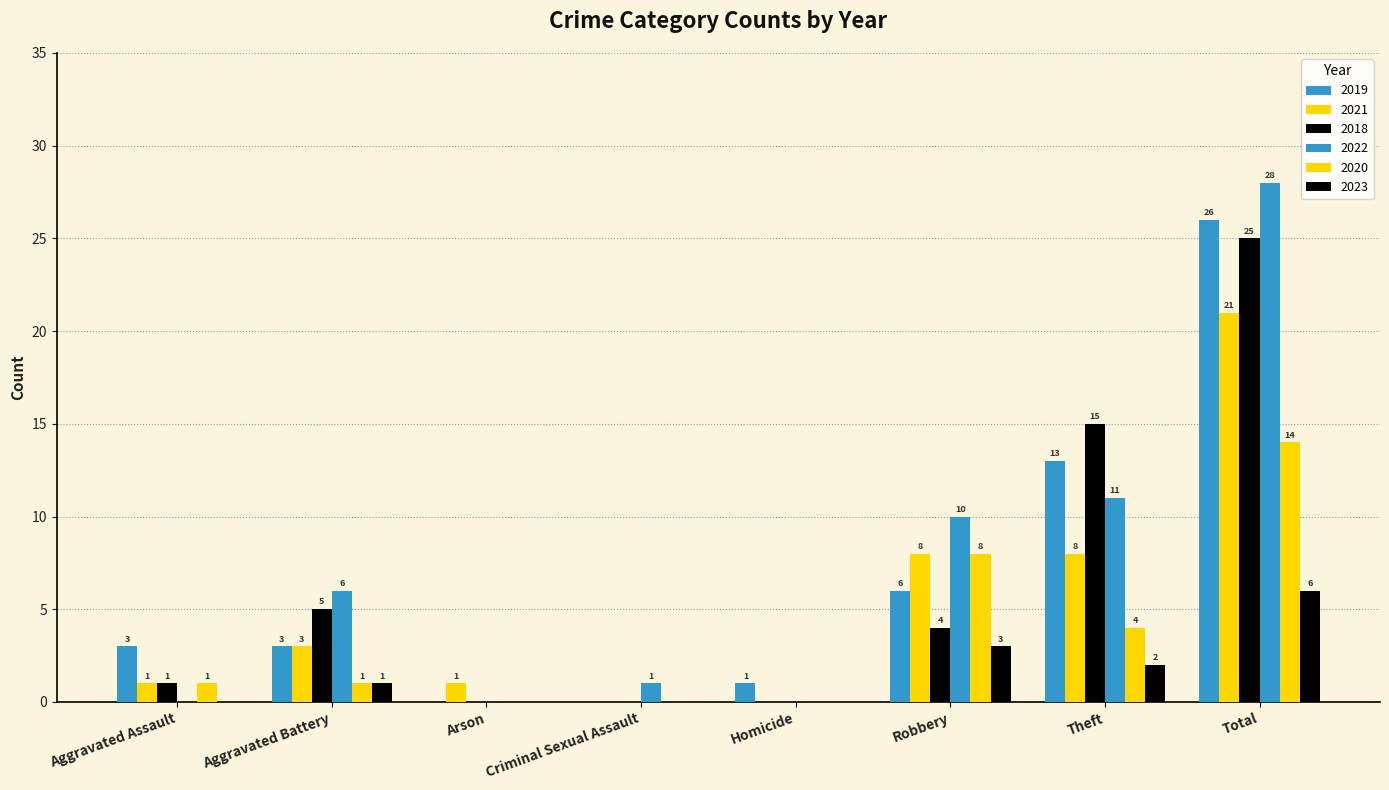

What position from the left is Theft?

7